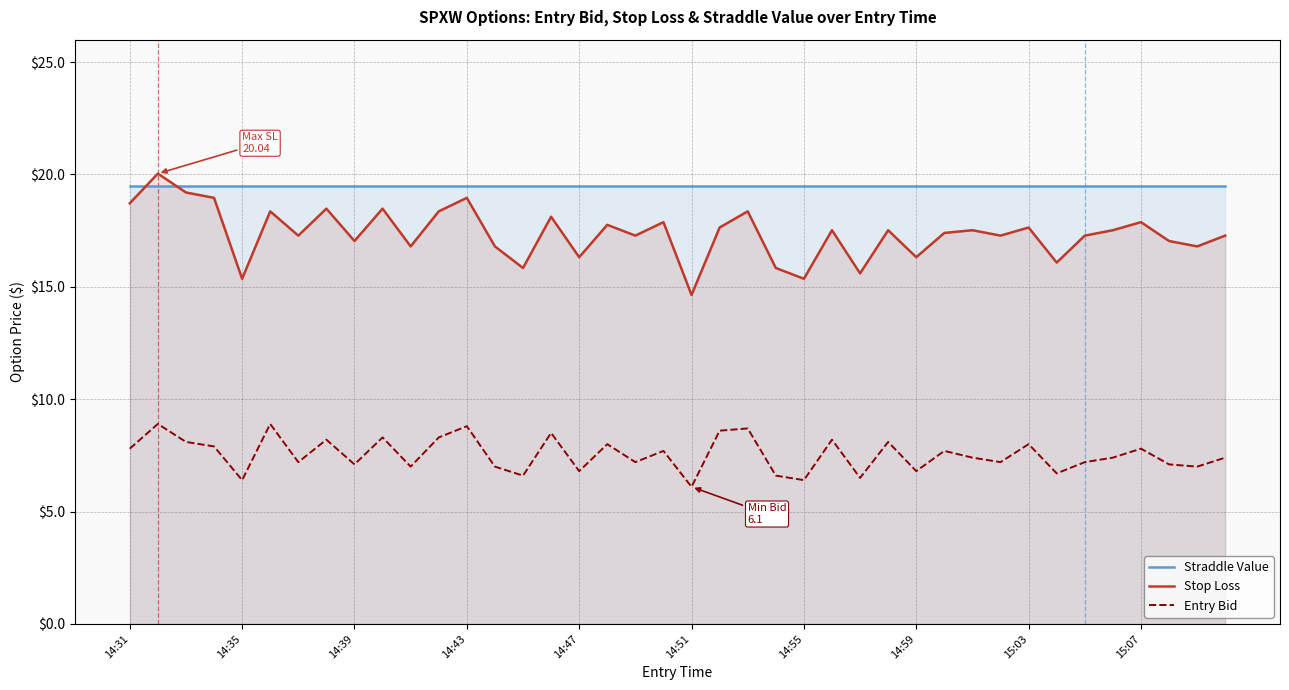

At how many categories does at least one series exceed 14?

40